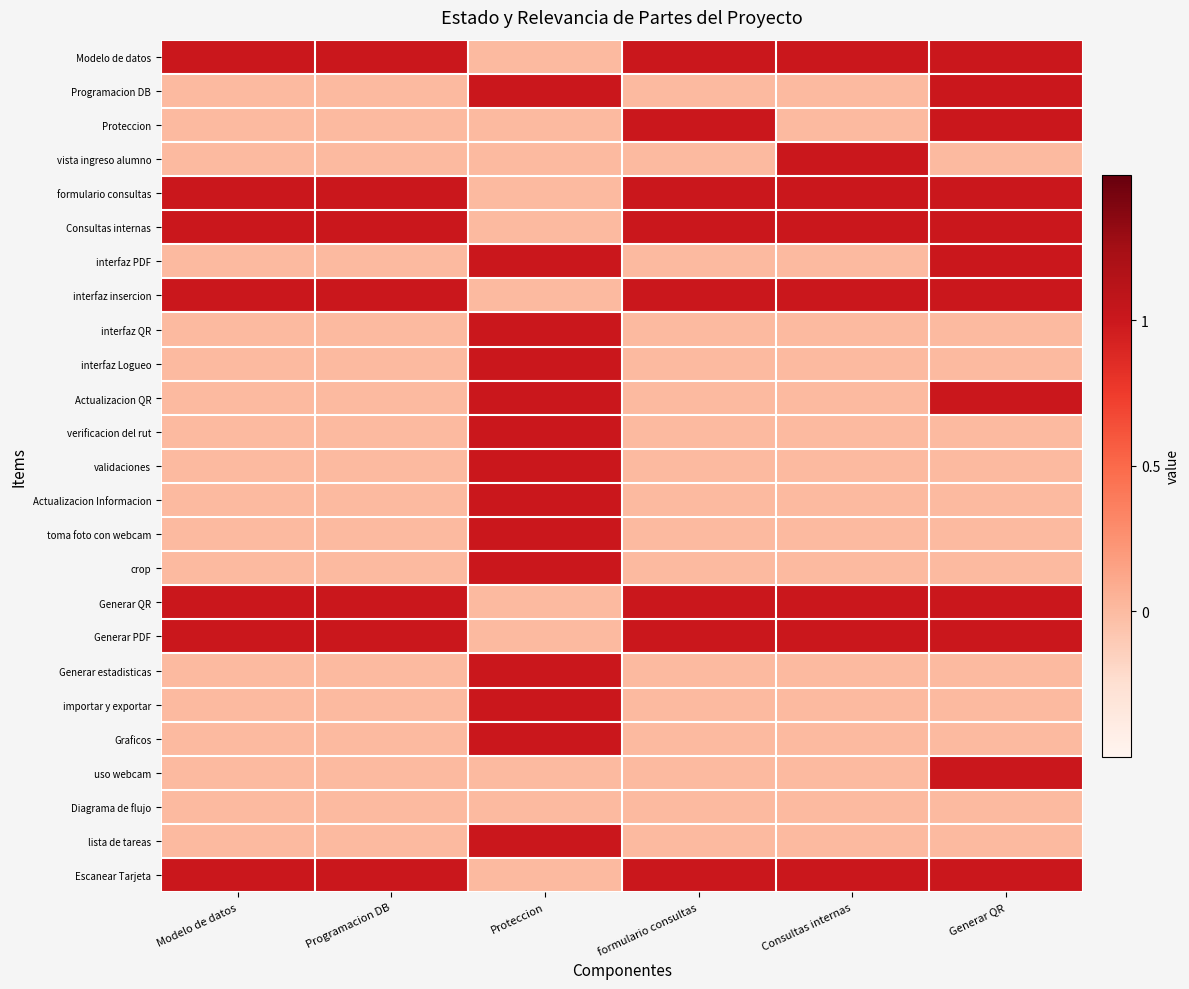

Which has a higher value, Programacion DB or Consultas internas?

Programacion DB